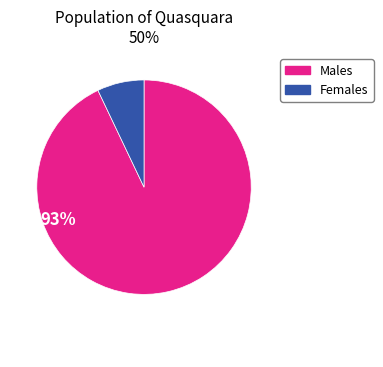

How many segments does this pie chart have?

2